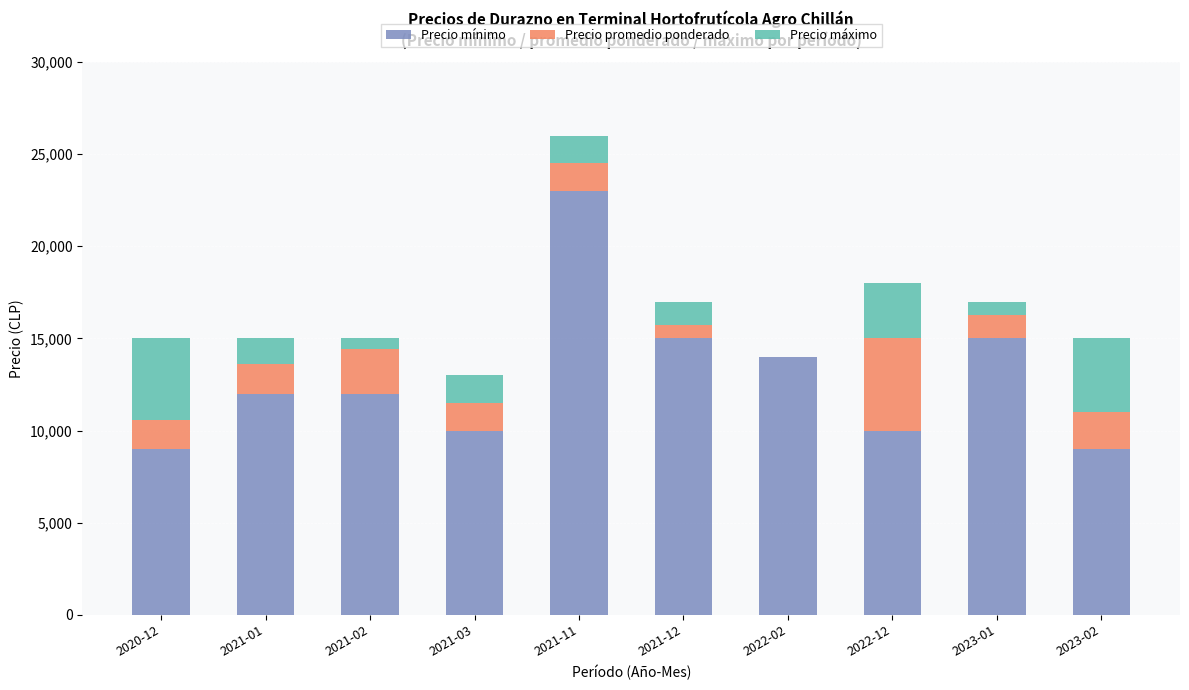

The value of Precio mínimo at 2021-11 is 37973. True or false?

False